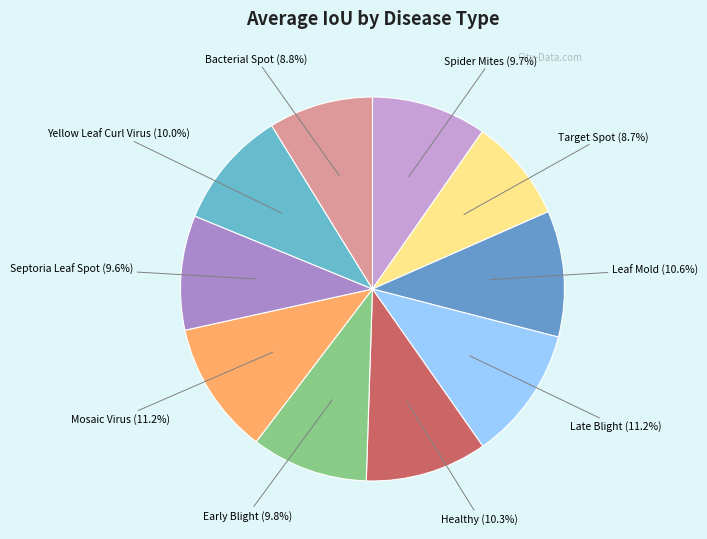

To the nearest percent, what is the difference between the largest and smallest slice percentages?

3%